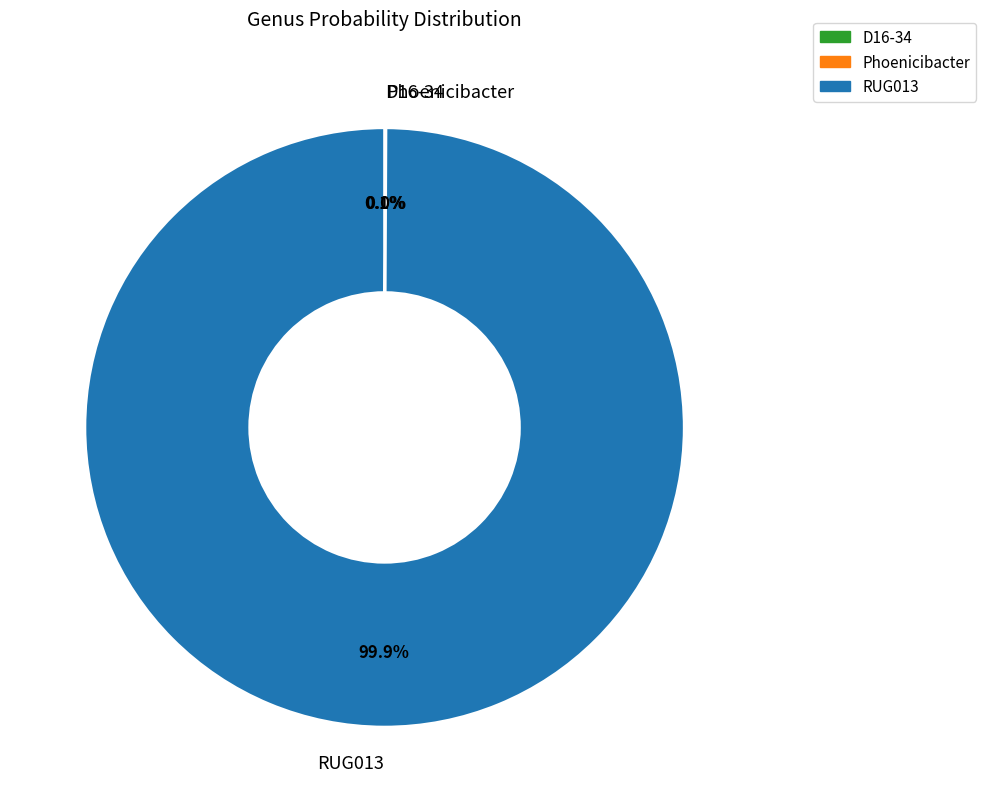

What portion of the pie excludes RUG013?

0.1%